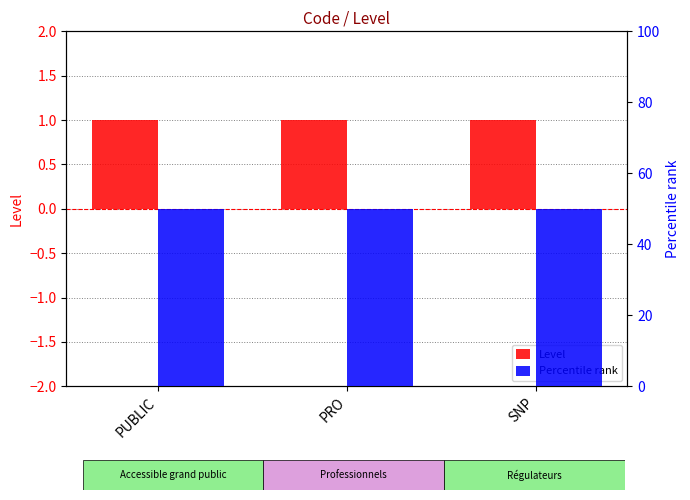

Which series has the largest range (max minus min)?

Level